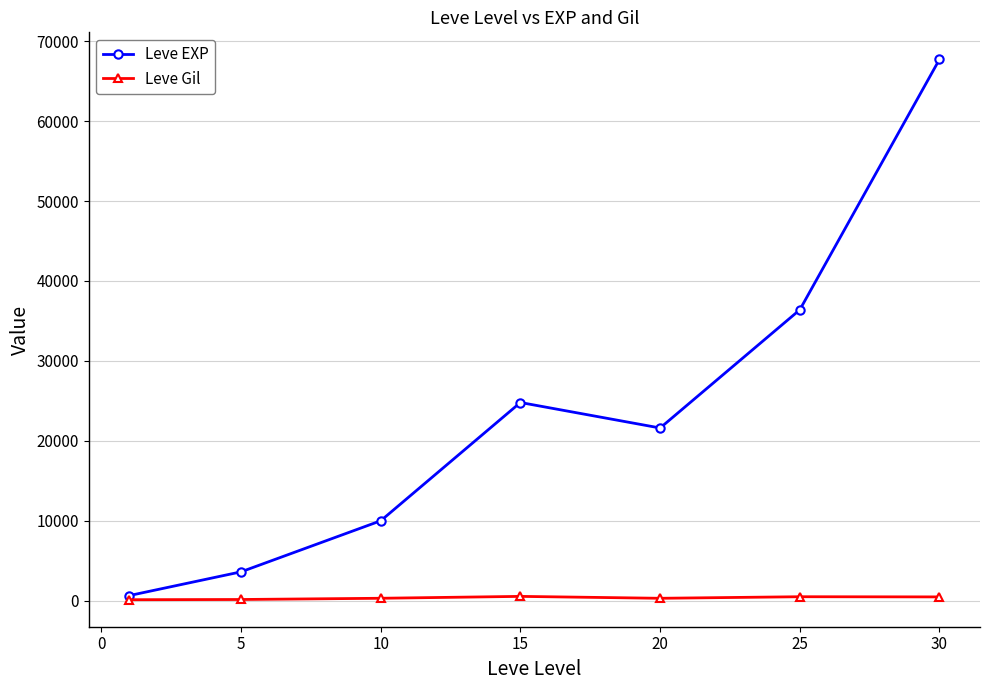

Count the number of categories in the chart.

7